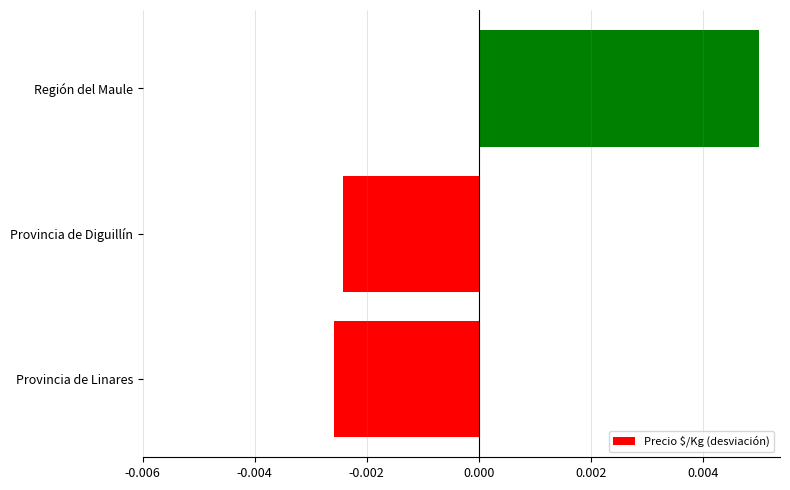

Which category has the highest value across all series?

Región del Maule